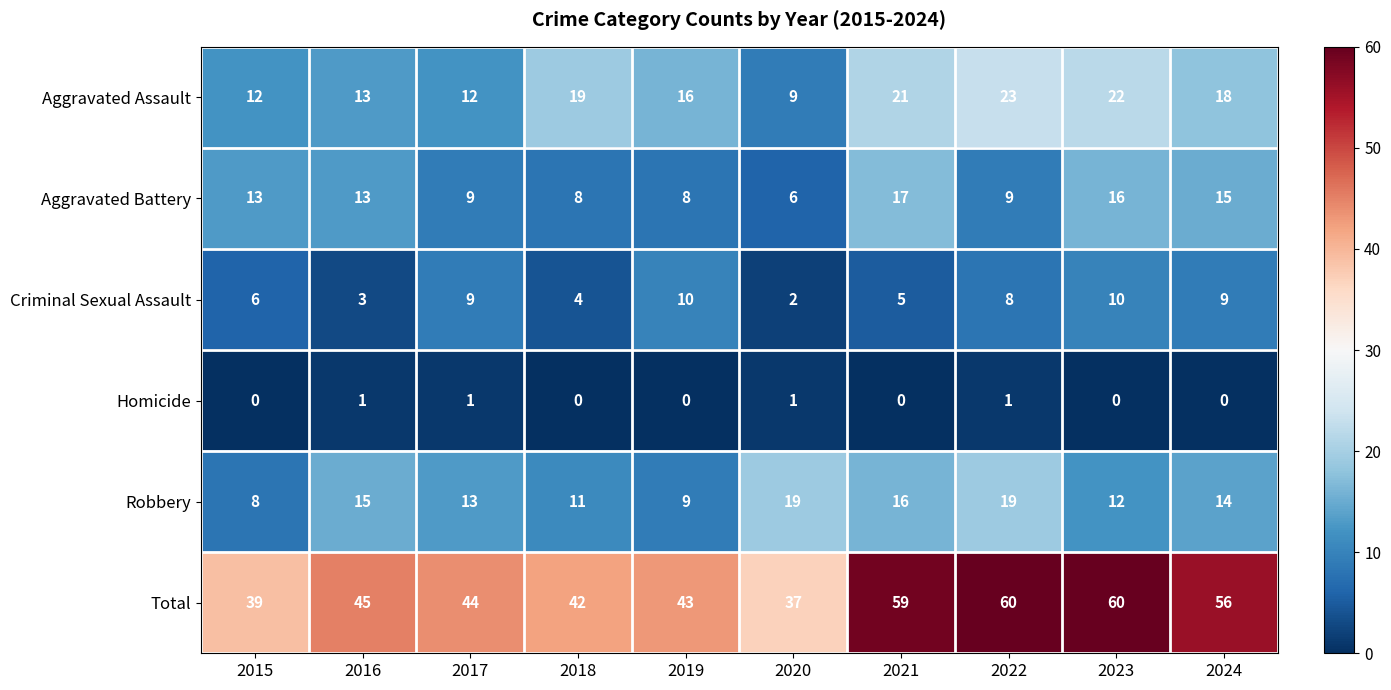

Is it true that Aggravated Battery equals 15 at 2024?

True